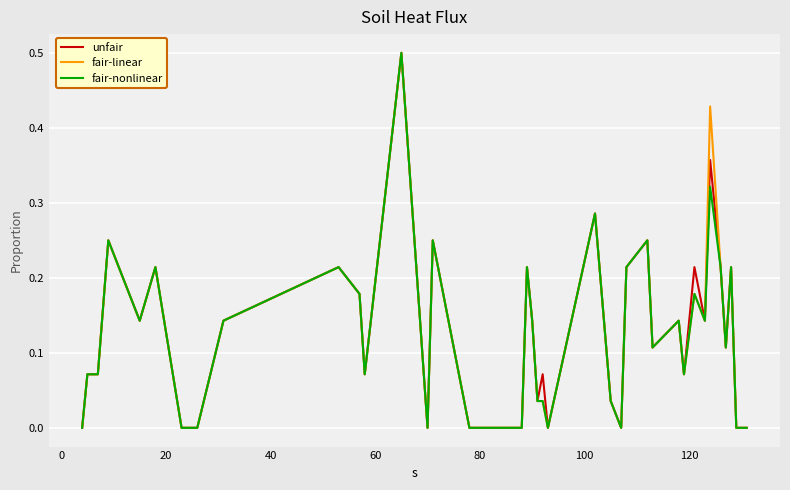

Which series has the largest range (max minus min)?

unfair